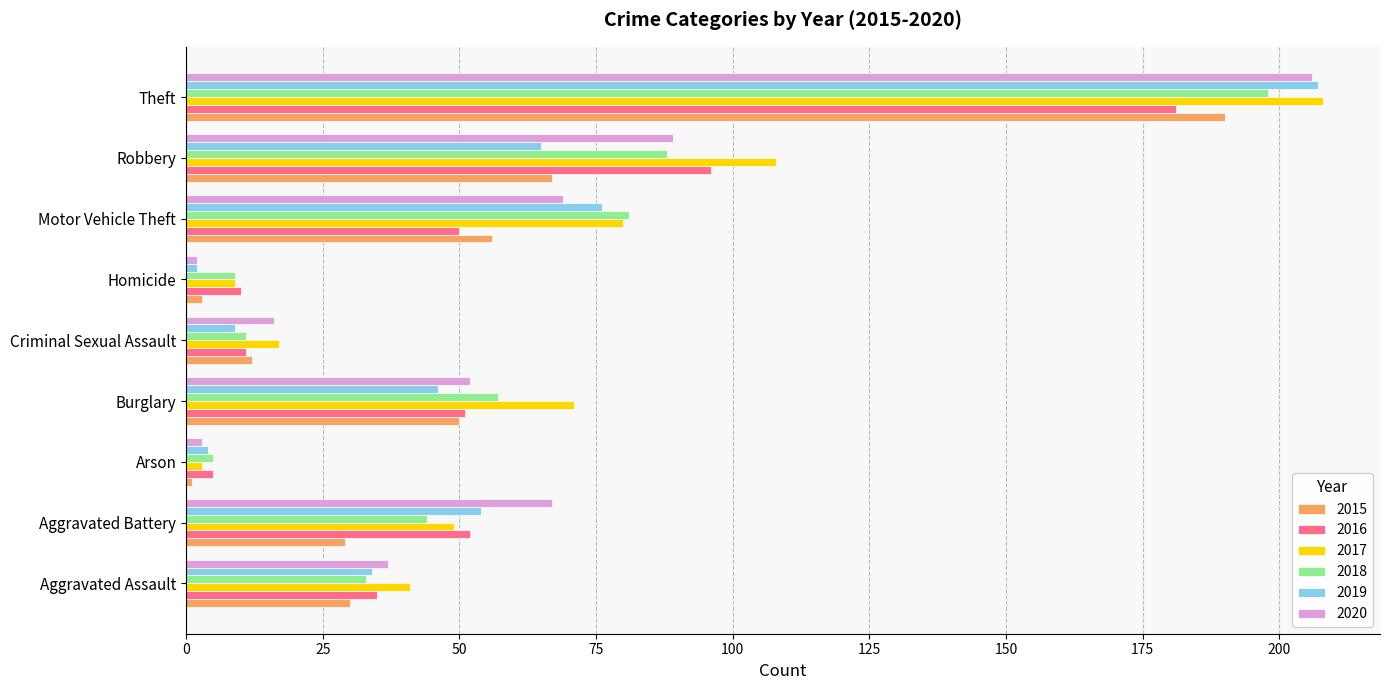

Which series changed the most between Burglary and Theft?

2019